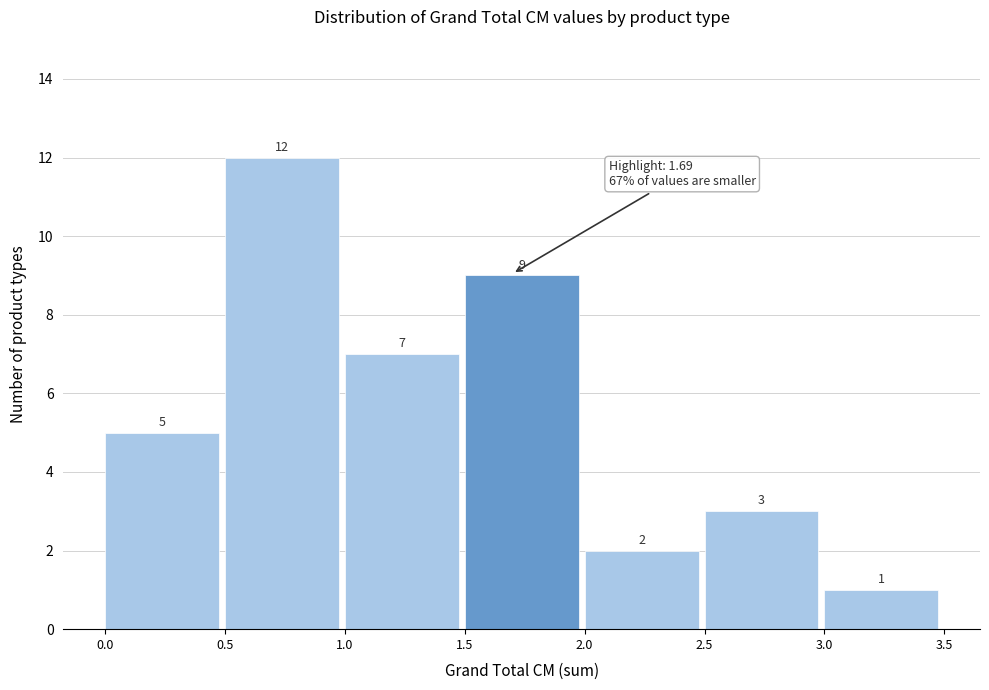

Reading left to right, transcribe this chart: for each bar, give the range it covers on the x-axis and its height.

0.0 to 0.5: 5
0.5 to 1.0: 12
1.0 to 1.5: 7
1.5 to 2.0: 9
2.0 to 2.5: 2
2.5 to 3.0: 3
3.0 to 3.5: 1